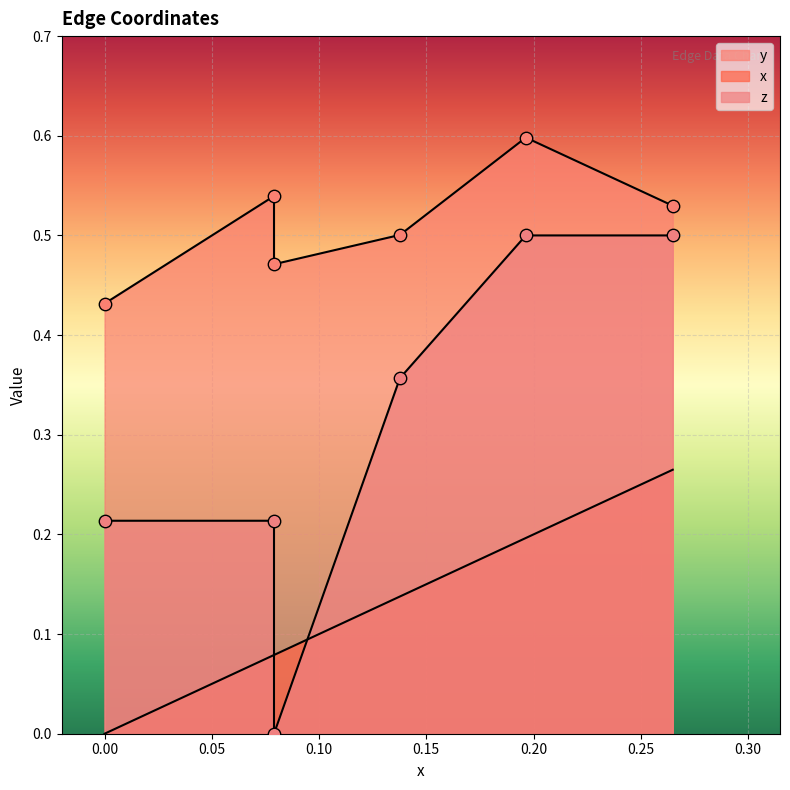

Is the value of y at E6 greater than the value of x at E4?

Yes